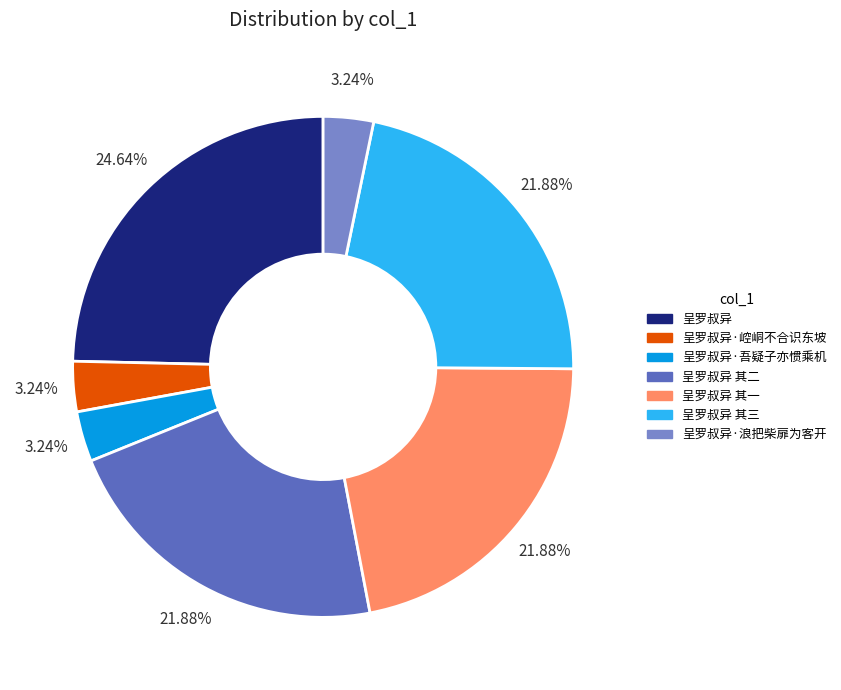

Does any single category account for the majority?

No